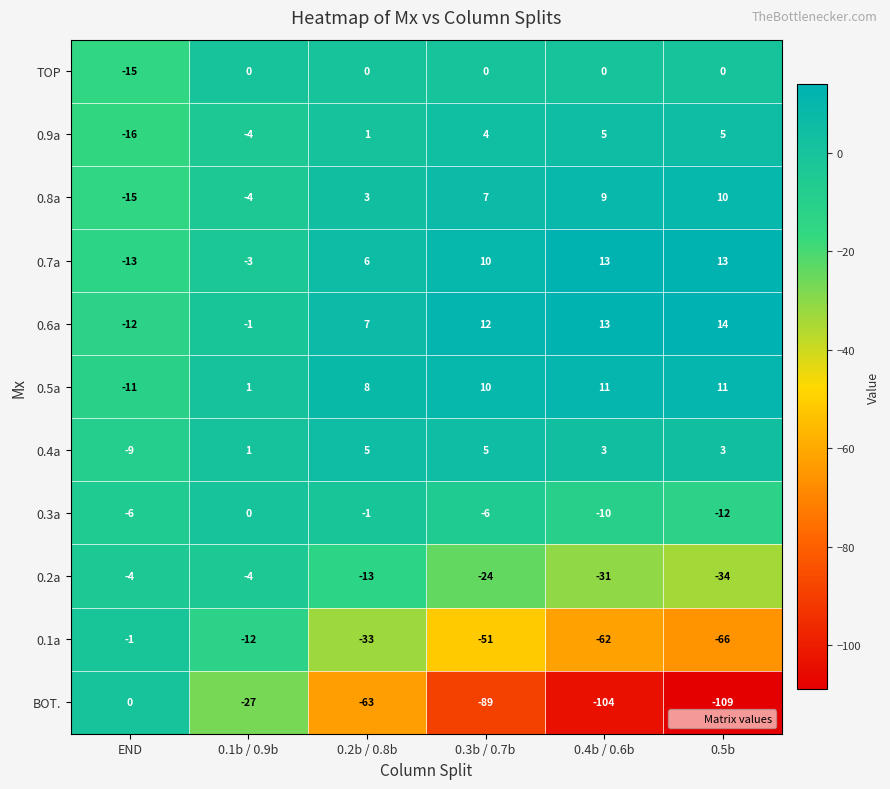

Which category has the highest value across all series?

0.5b